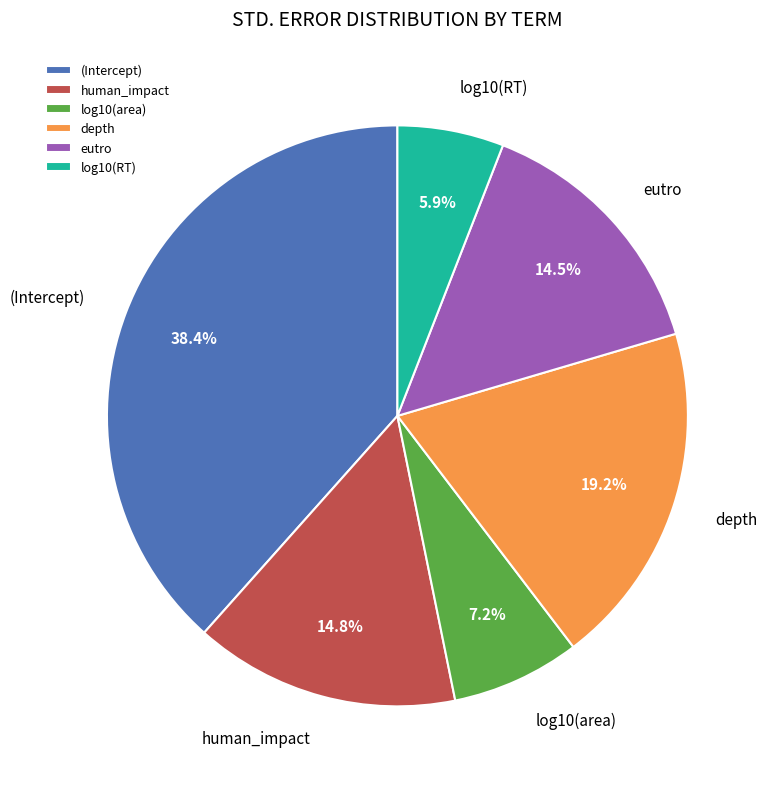

Does human_impact represent more than half of the total?

No